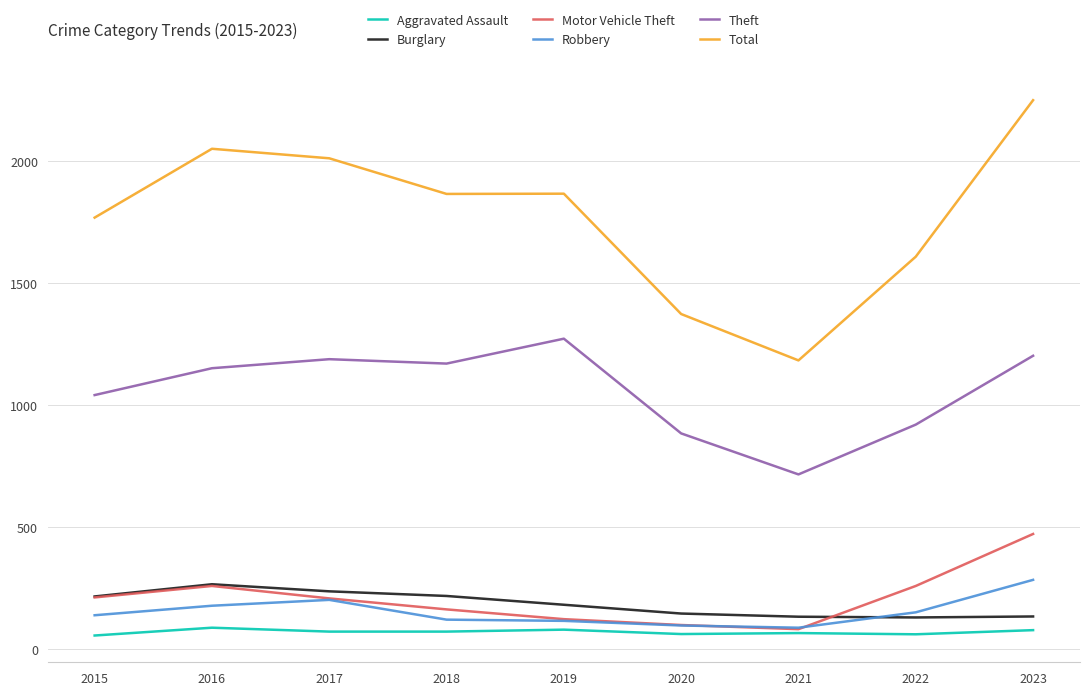

True or false: Burglary and Aggravated Assault intersect in this chart.

False